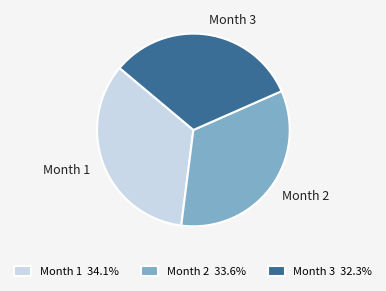

Approximately how many times larger is the value at Month 1 34.1% compared to Month 3 32.3%?

1.1